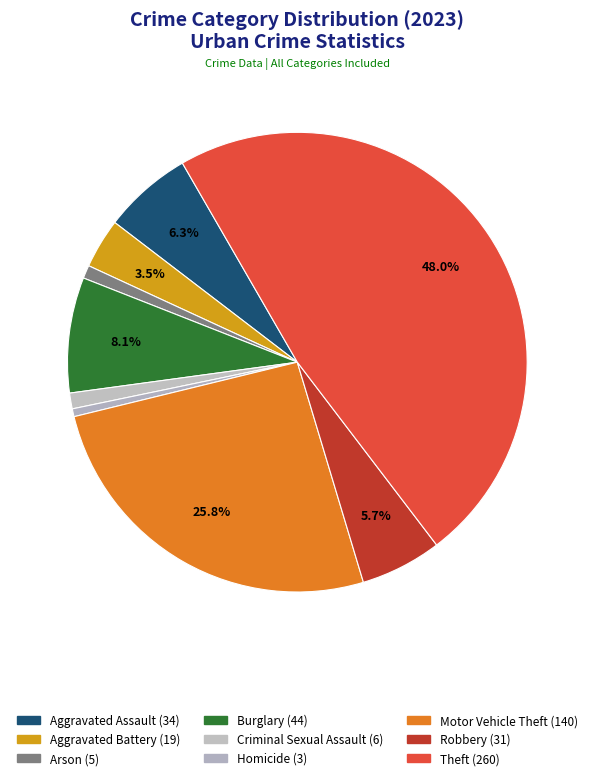

Does any single category account for the majority?

No